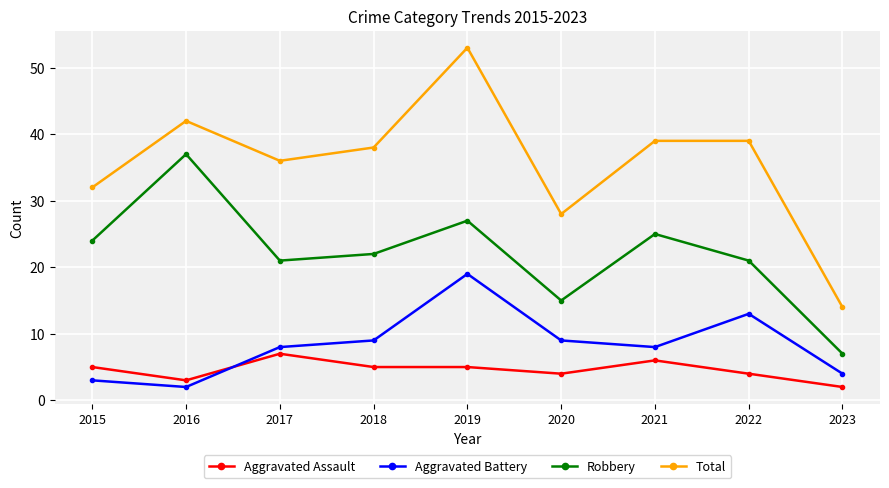

How many data points in Total are less than 38?

4